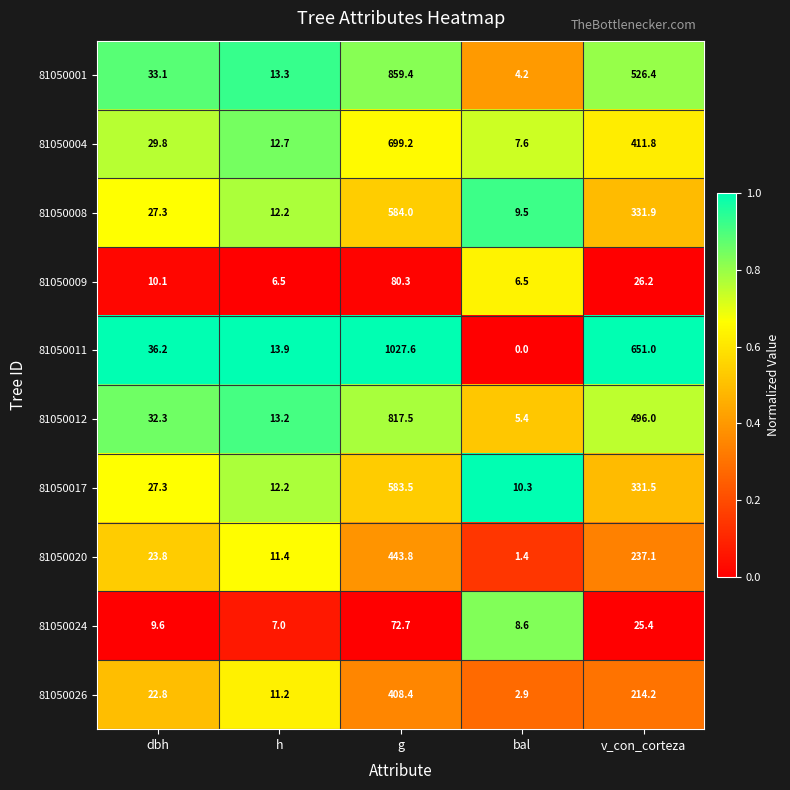

The 81050012 series shows 19.0 at dbh. True or false?

False